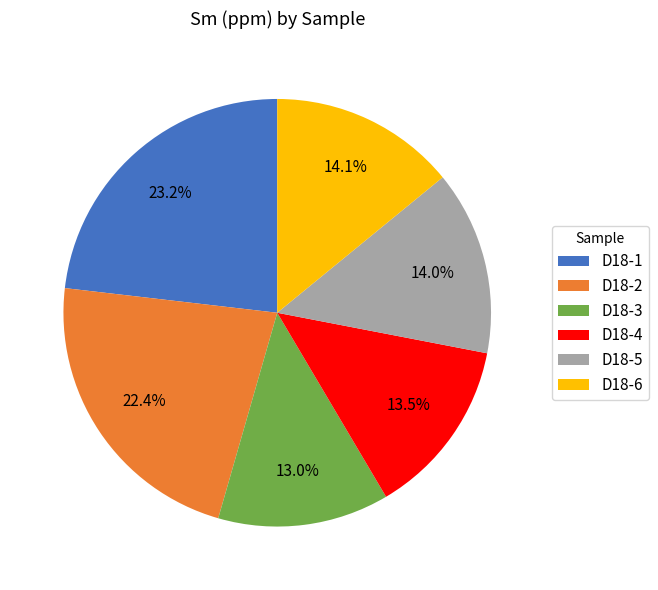

To the nearest percent, what portion does D18-1 represent?

23%